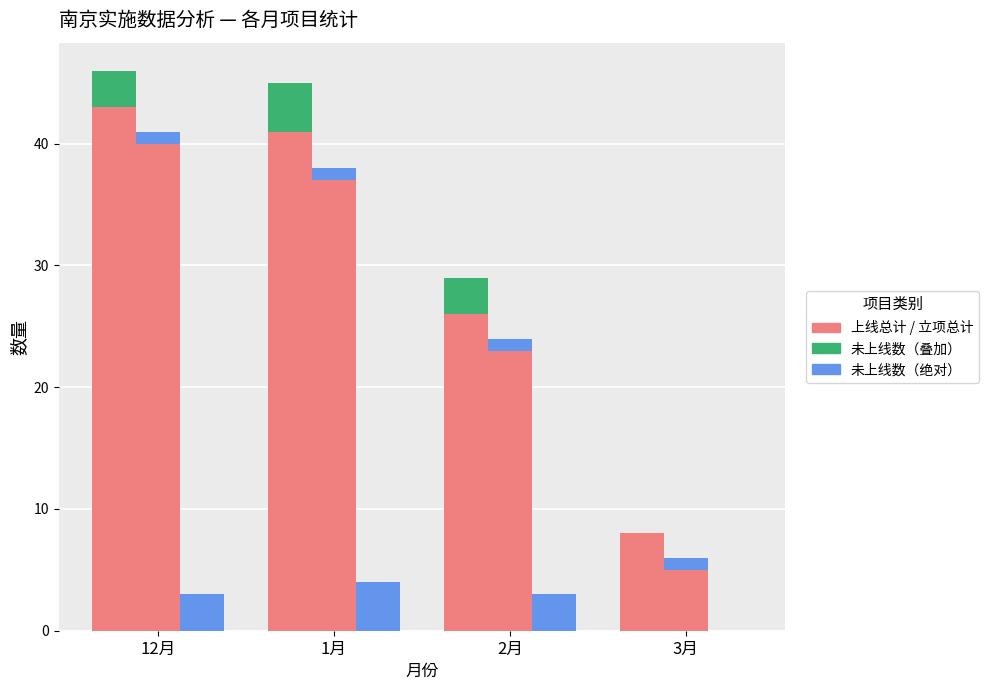

What is the maximum value shown in the chart?

43